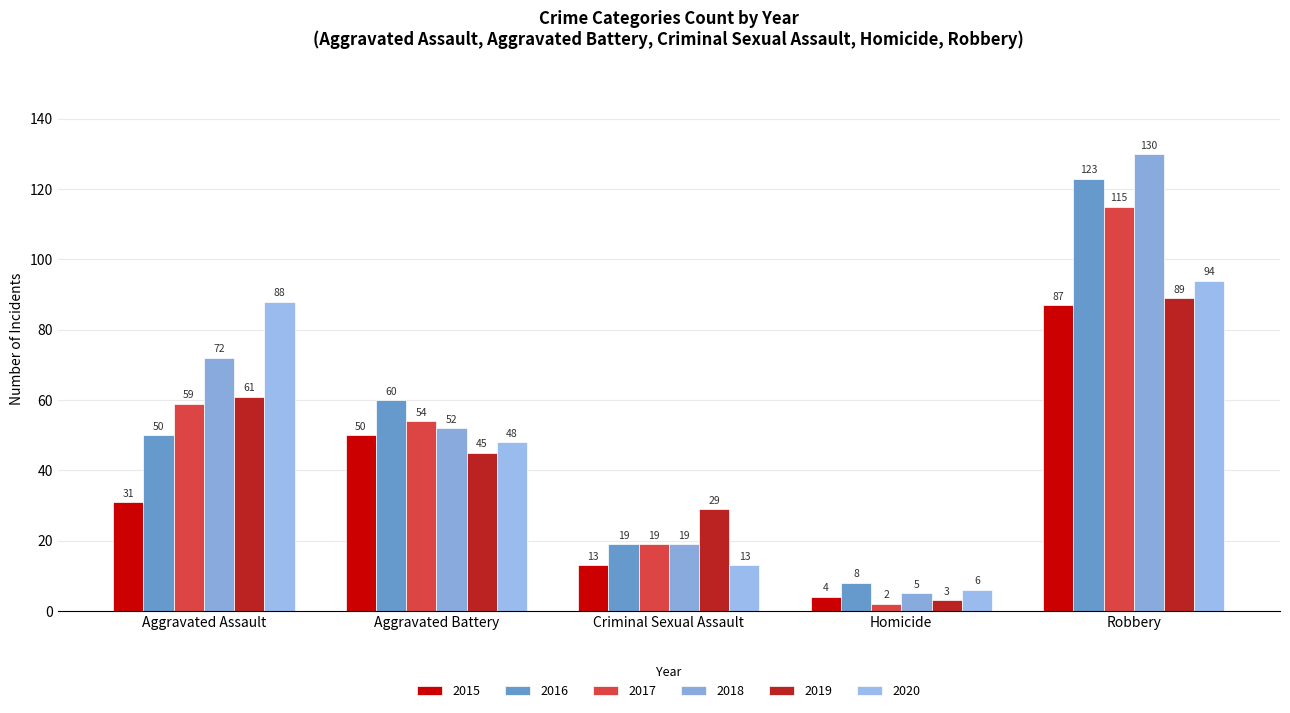

Count the number of data series in this chart.

6